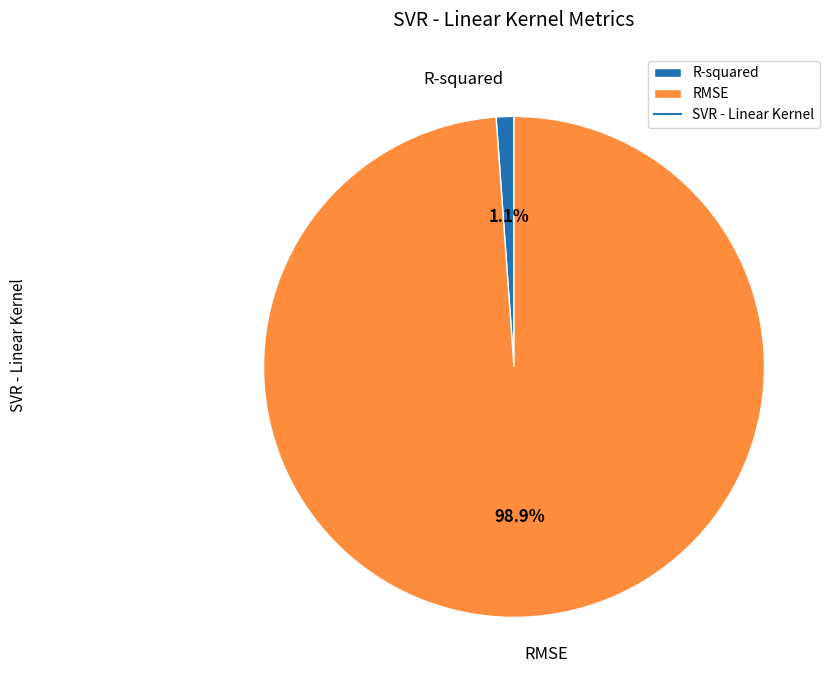

Which has a higher value, R-squared or RMSE?

RMSE